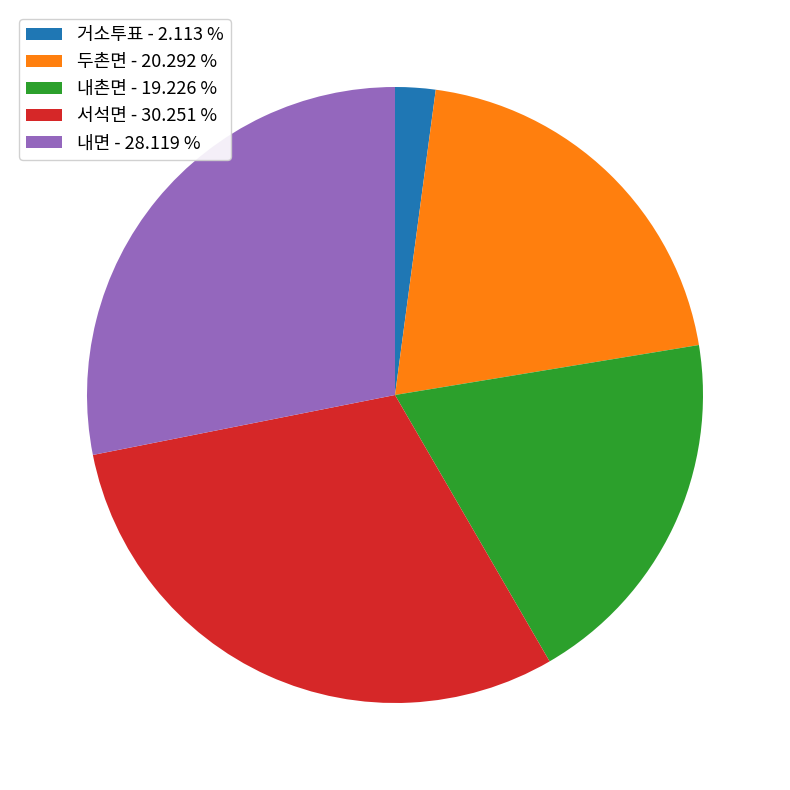

Is there a majority slice in this chart?

No